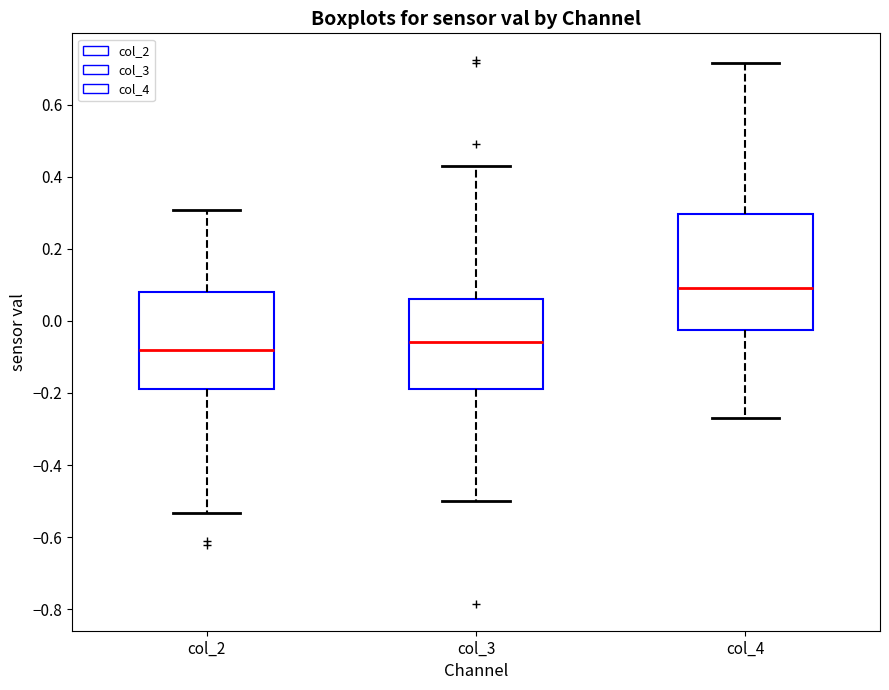

Which box's median line is the lowest?

col_2